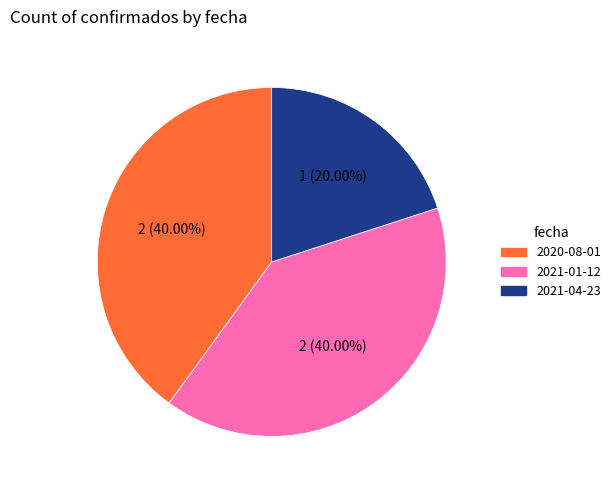

What percentage is the 2021-01-12 slice, to the nearest percent?

40%